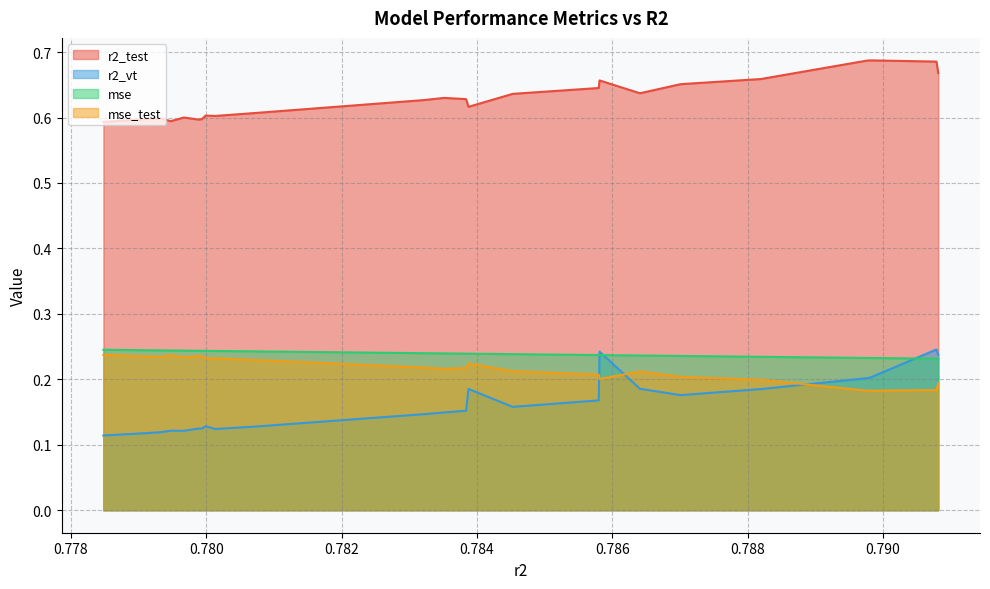

Reading right to left, extract all data points from this chart.

r2_test: 0.7	0.7	0.7	0.7	0.7	0.7	0.6	0.7	0.6	0.6	0.6	0.6	0.6	0.6	0.6	0.6	0.6	0.6	0.6	0.6	0.6	0.6	0.6	0.6	0.6
r2_vt: 0.2	0.2	0.2	0.2	0.2	0.2	0.2	0.2	0.2	0.2	0.2	0.2	0.1	0.1	0.1	0.1	0.1	0.1	0.1	0.1	0.1	0.1	0.1	0.1	0.1
mse: 0.2	0.2	0.2	0.2	0.2	0.2	0.2	0.2	0.2	0.2	0.2	0.2	0.2	0.2	0.2	0.2	0.2	0.2	0.2	0.2	0.2	0.2	0.2	0.2	0.2
mse_test: 0.2	0.2	0.2	0.2	0.2	0.2	0.2	0.2	0.2	0.2	0.2	0.2	0.2	0.2	0.2	0.2	0.2	0.2	0.2	0.2	0.2	0.2	0.2	0.2	0.2